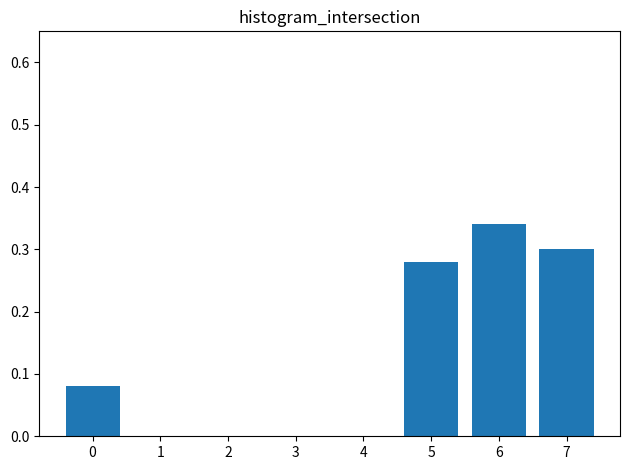

Is it true that the value at 1 is -0.2?

False